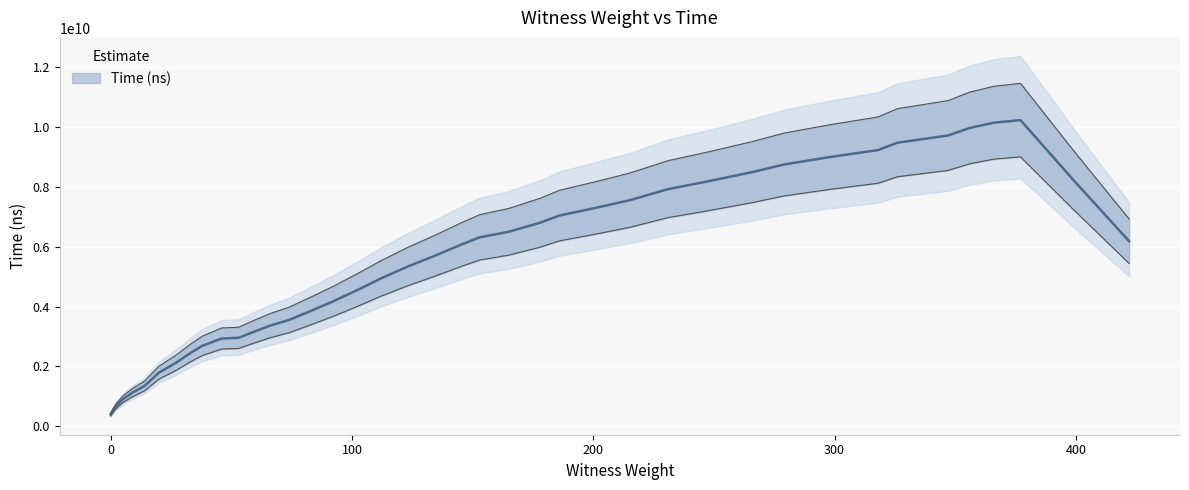

Count the number of categories in the chart.

40